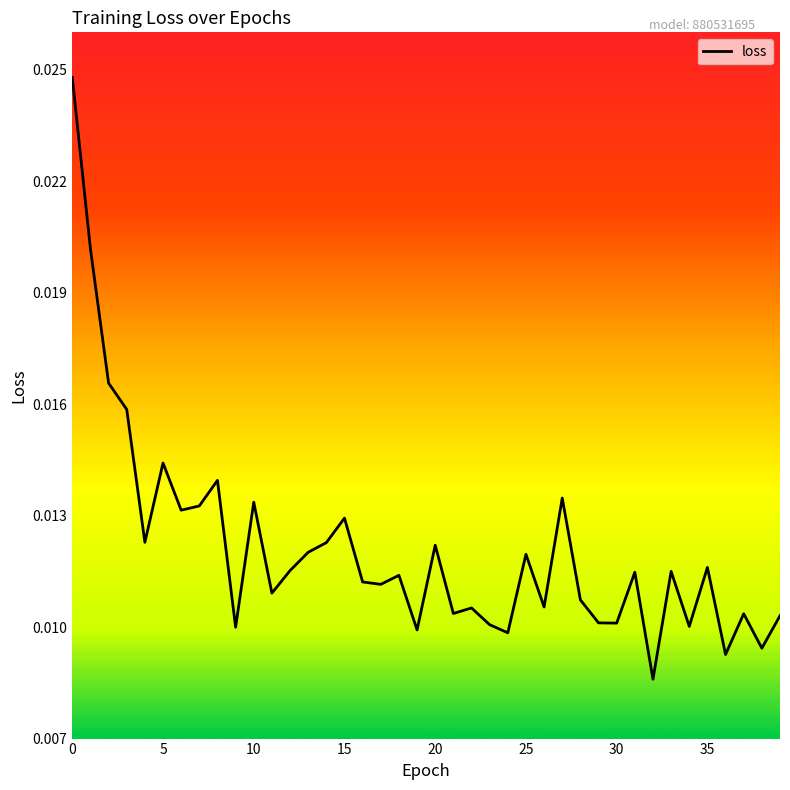

Does the chart have visible grid lines?

No